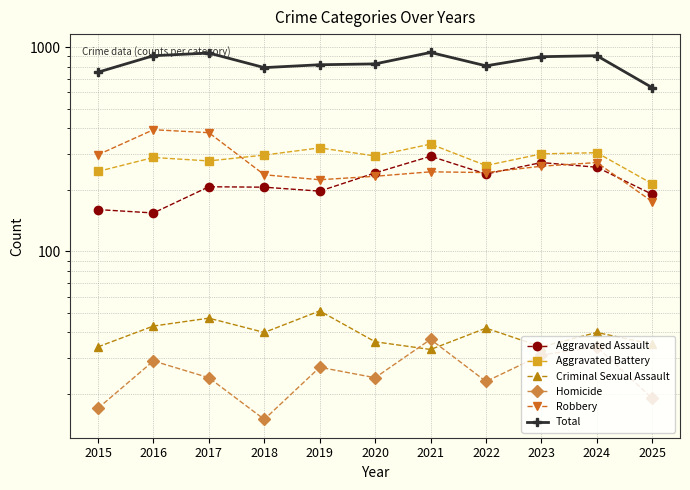

How many lines are shown in the chart?

6